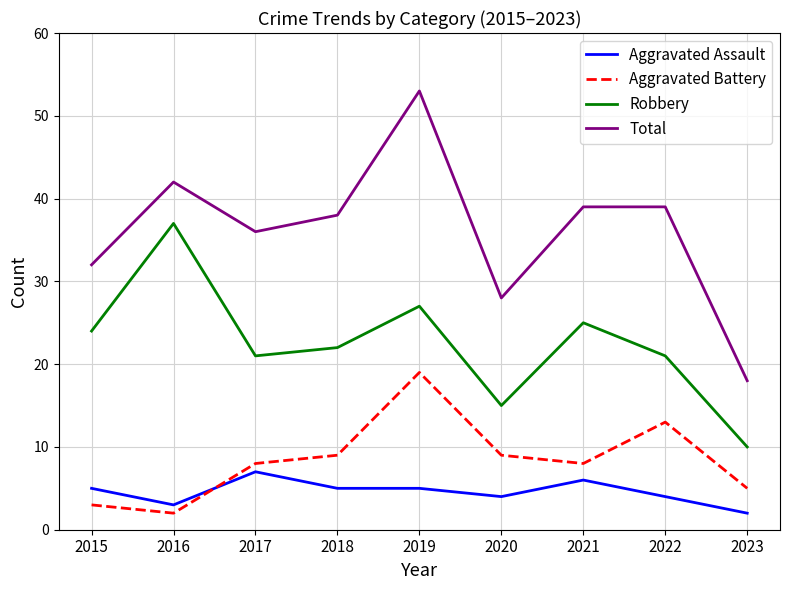

Which category has the lowest value in the Aggravated Assault series?

2023